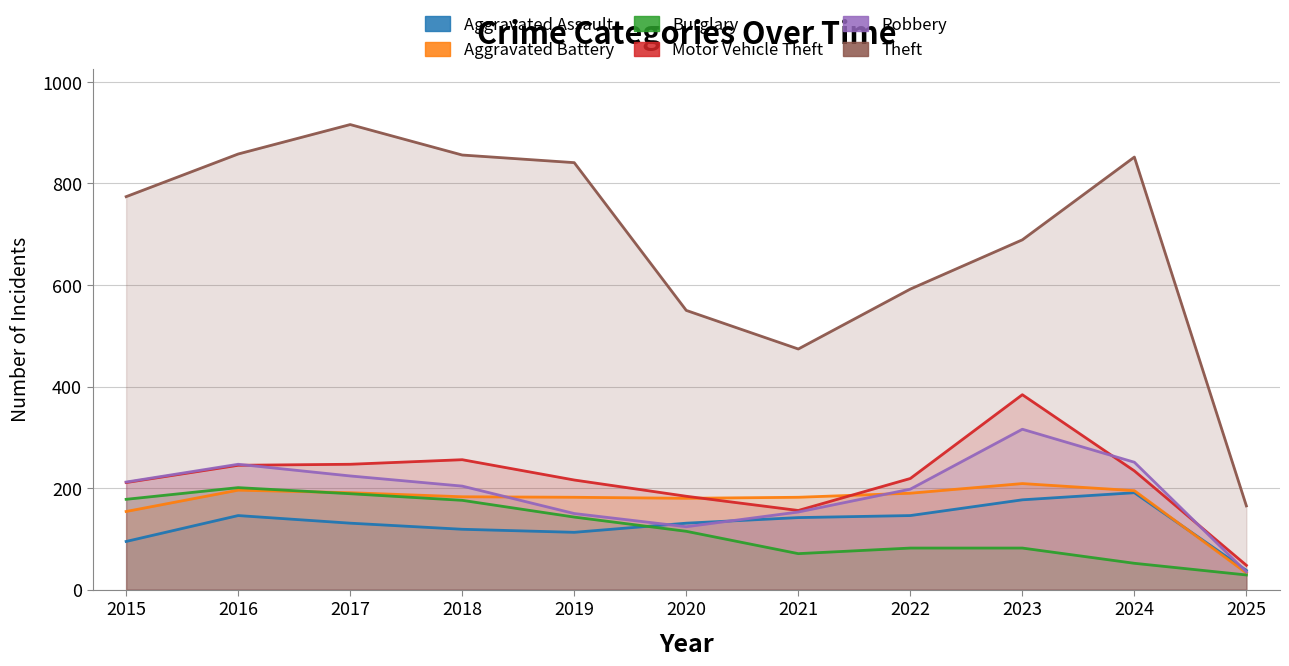

Which category has the lowest value across all series?

2025